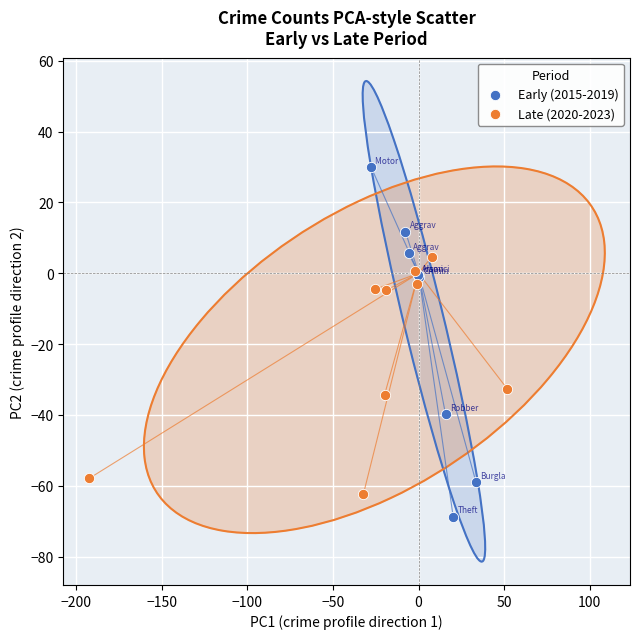

Which series reaches the maximum Y coordinate?

Early (2015-2019)